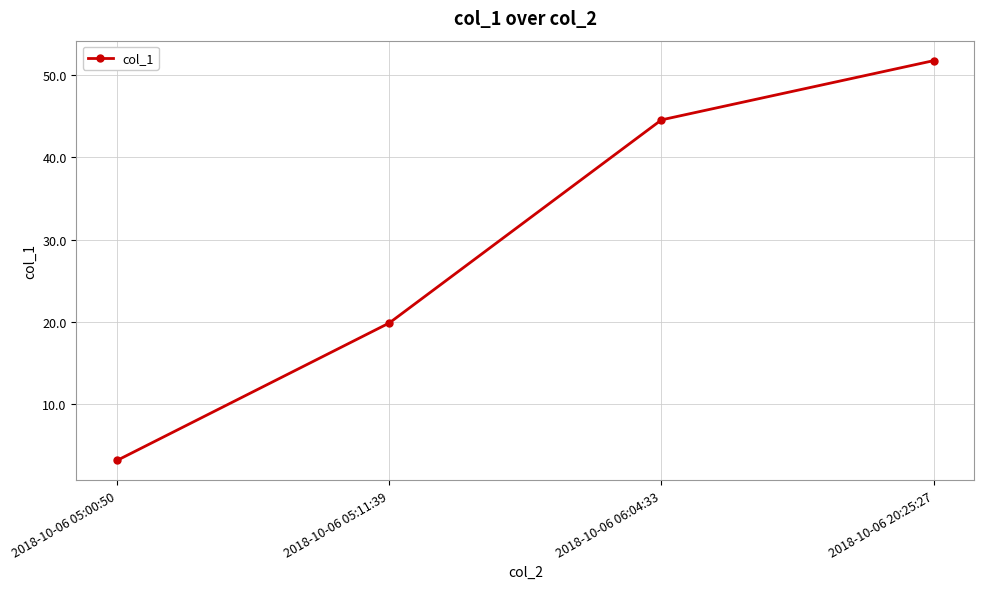

Count the number of values greater than 44.

2